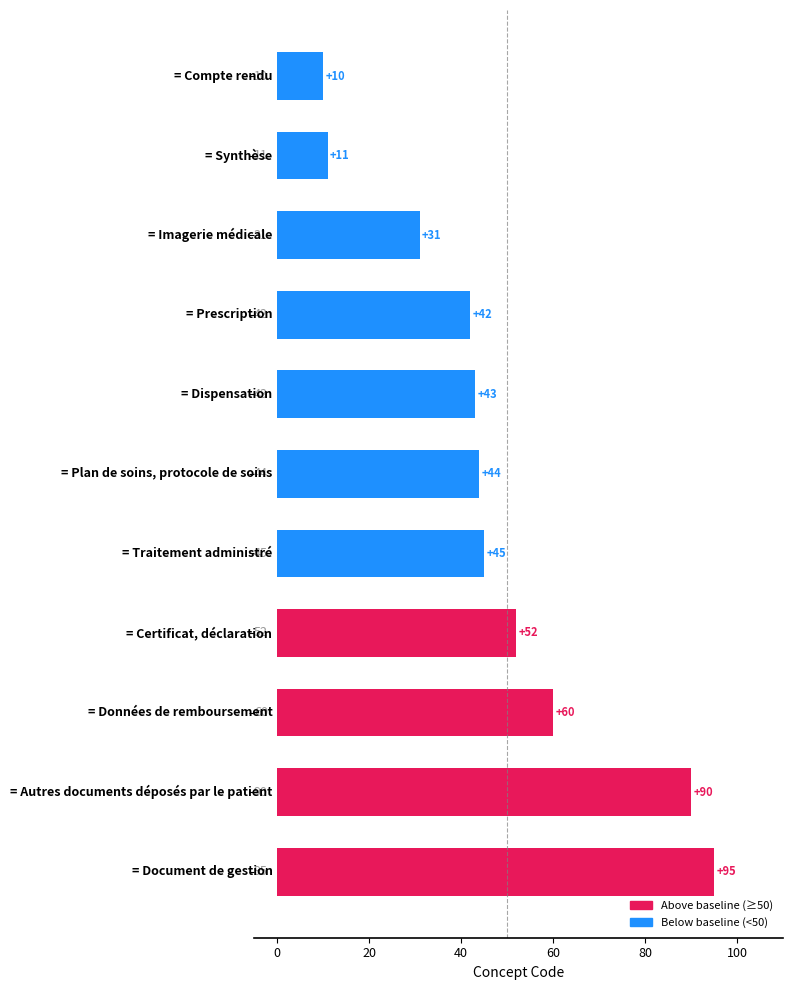

Reading bottom to top, list all the values displayed in this chart.

95	90	60	52	45	44	43	42	31	11	10